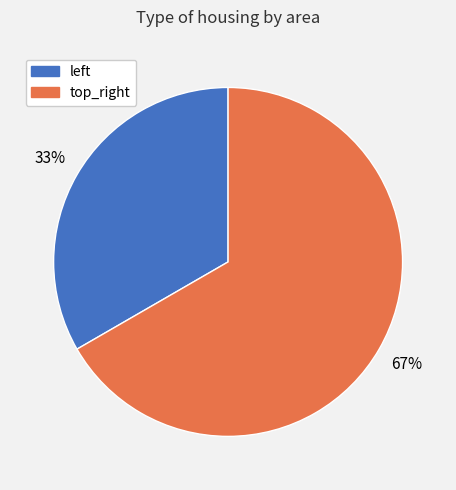

How many slices are in this pie chart?

2